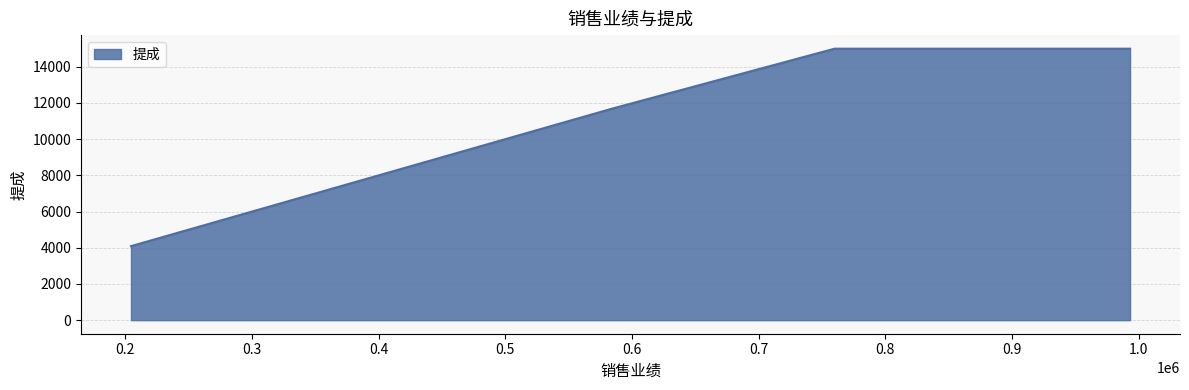

Does the chart have visible grid lines?

Yes